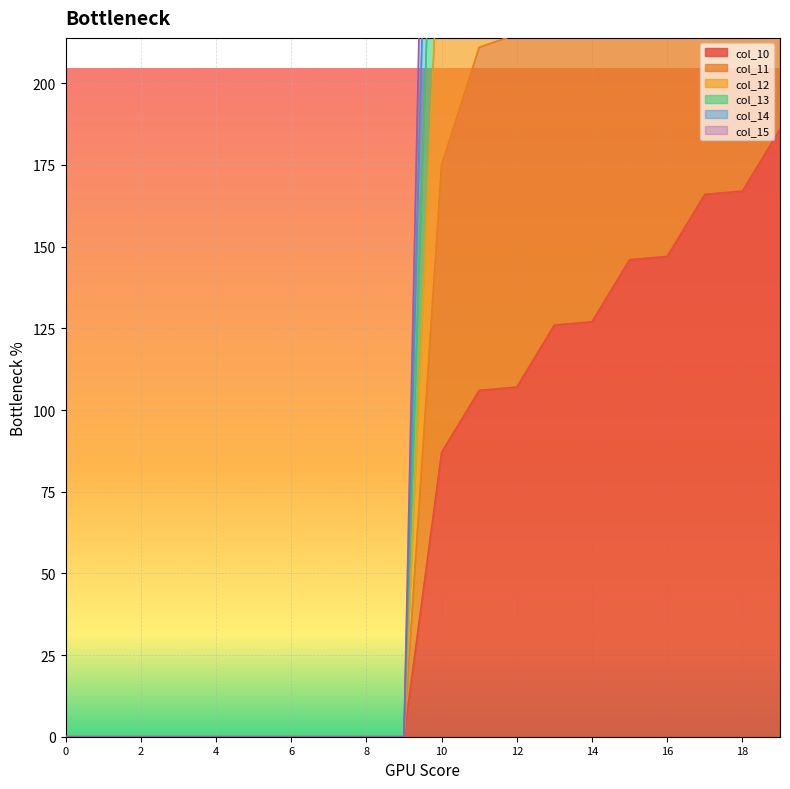

The col_10 series shows 87.0 at 10. True or false?

True